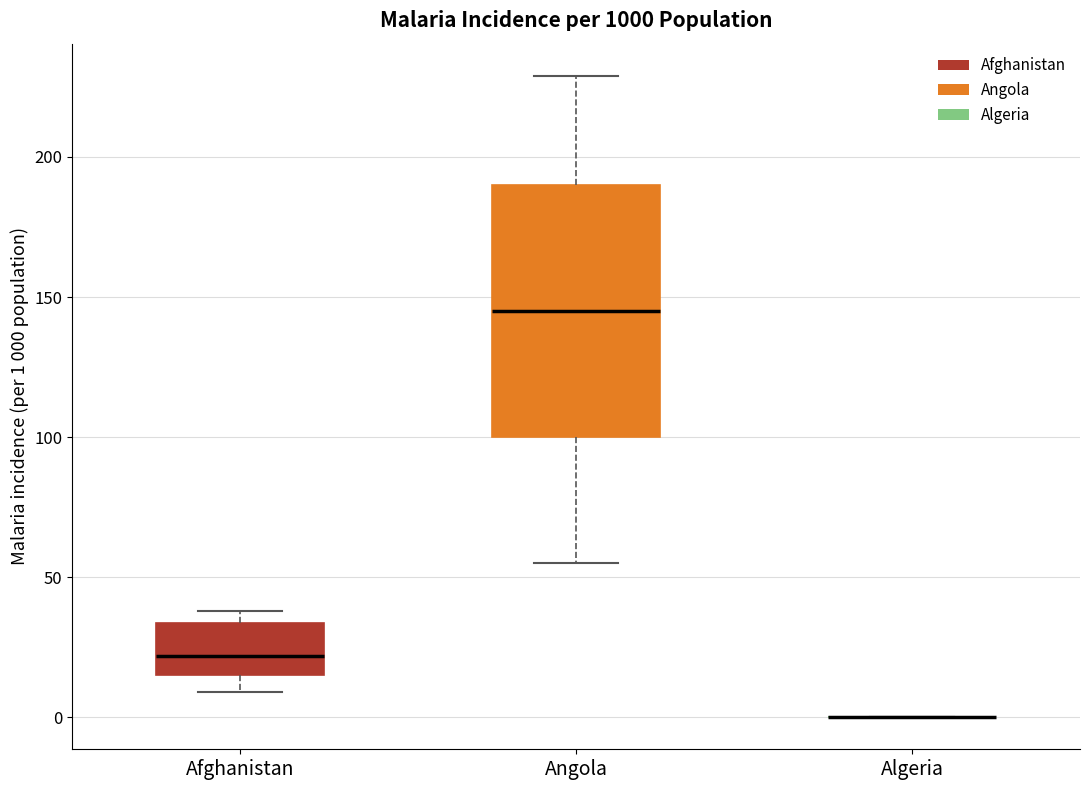

Reading left to right, read every box against the y-axis: the position of its median line, the range the box covers, and the ends of its whiskers. The values are not printed on the chart, so give them approximately, as read against the axis.

Afghanistan: median 20, box 15 to 35, whiskers 10 to 40
Angola: median 145, box 100 to 190, whiskers 55 to 230
Algeria: box collapsed to a line at 0, whiskers 0 to 0